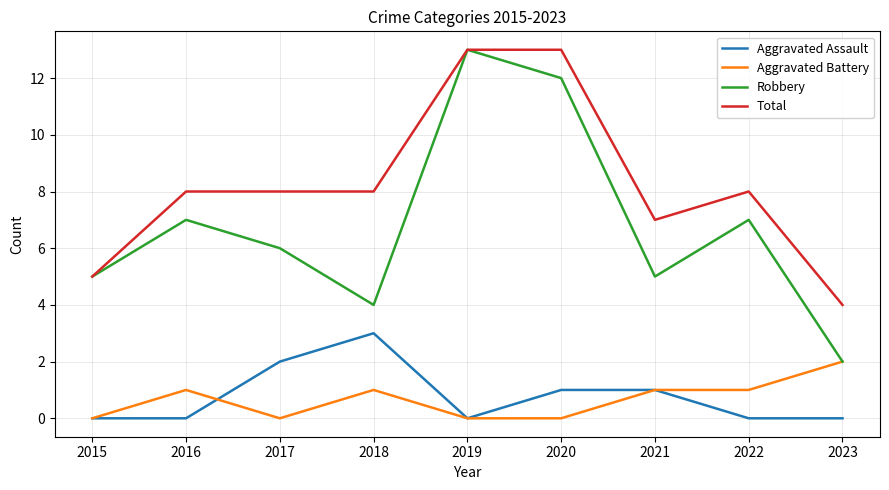

What are all the series names shown in the legend?

Aggravated Assault, Aggravated Battery, Robbery, Total